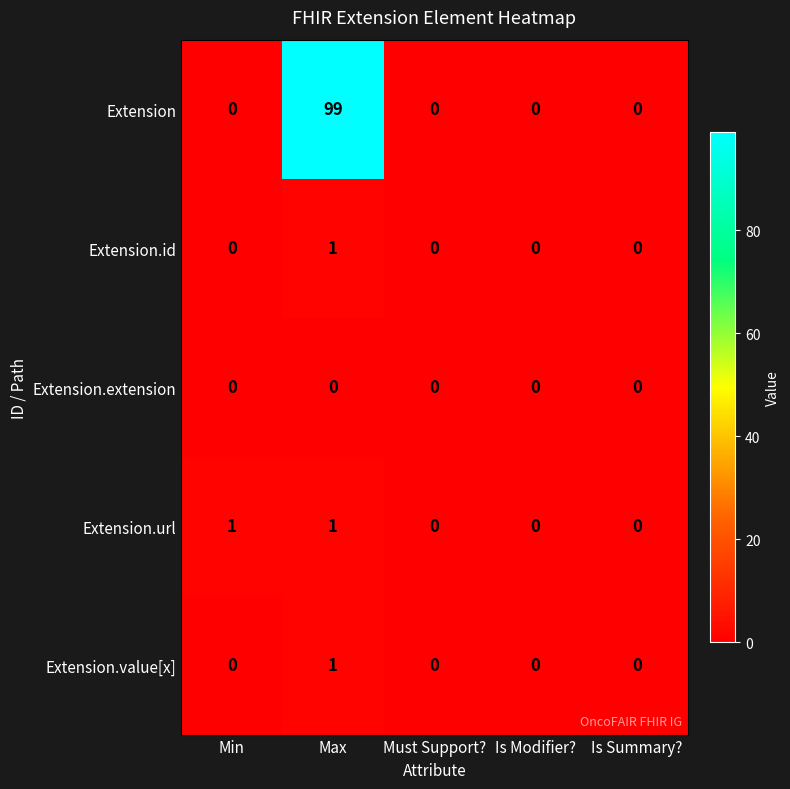

At how many categories does at least one series exceed 71?

1